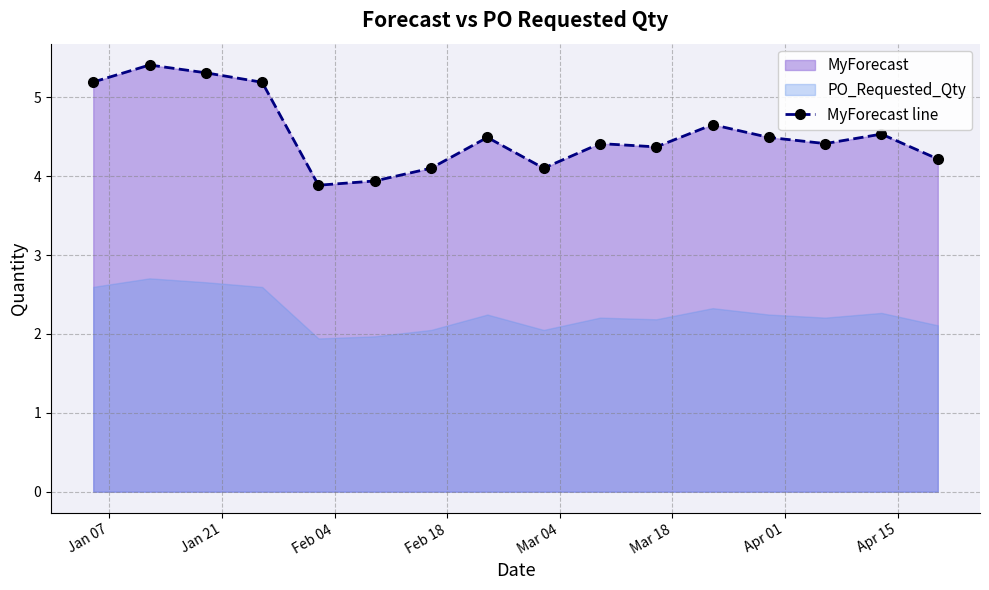

What is the value of the MyForecast line point at the 3rd from the left?

5.3